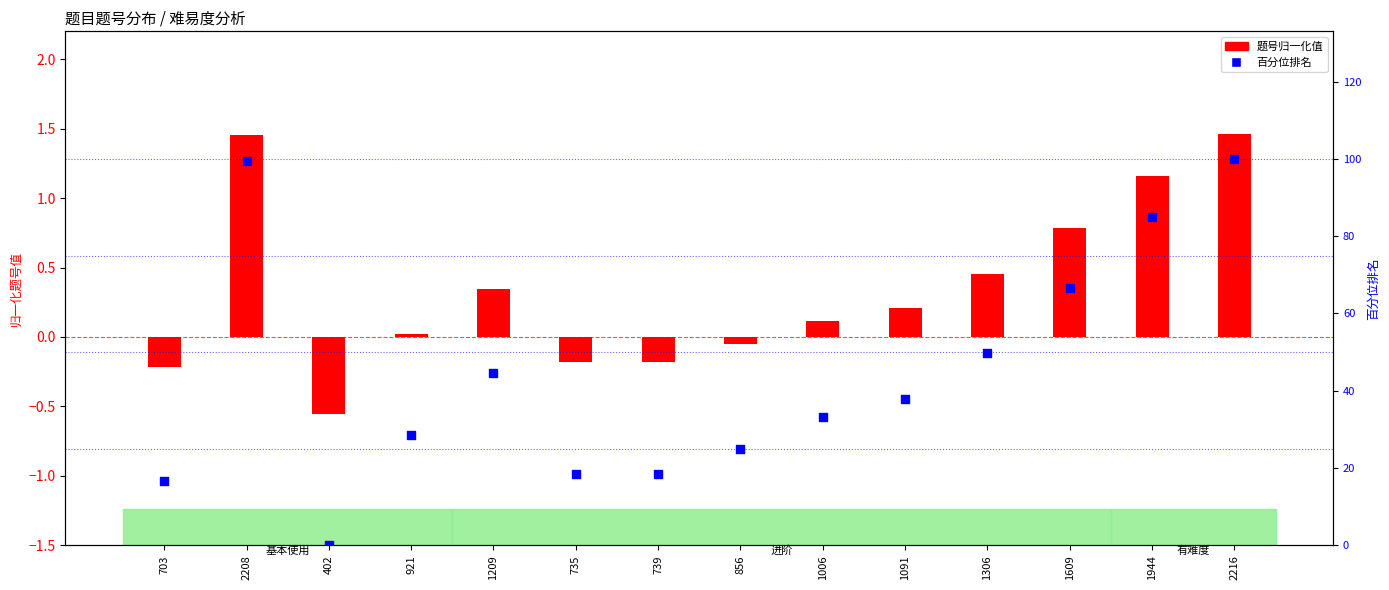

Which series contains the lowest Y value?

题号归一化值